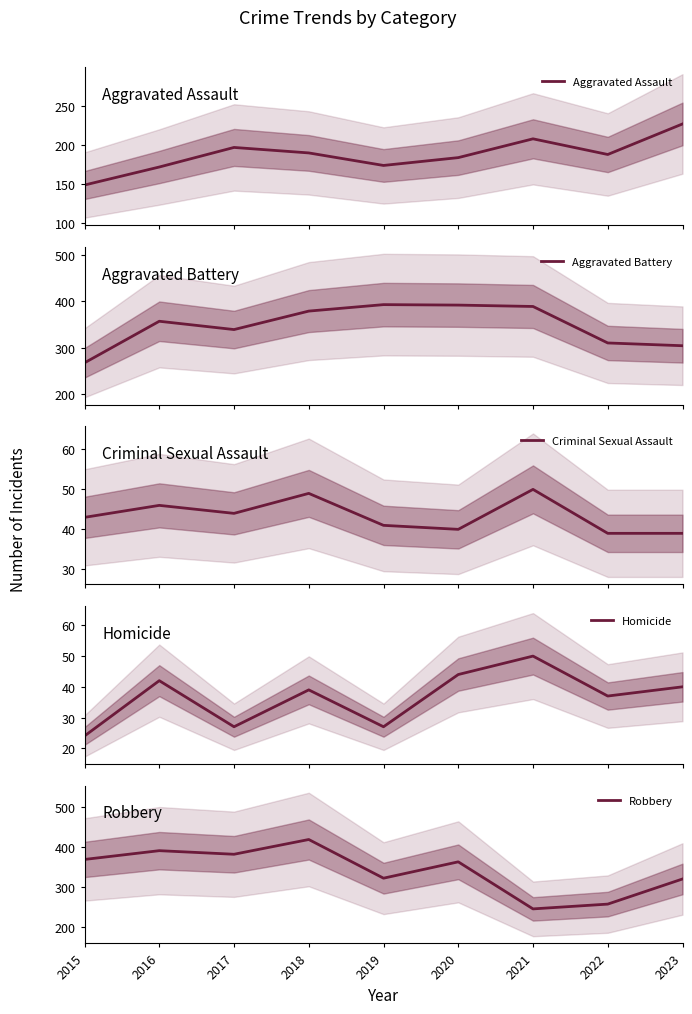

Read the Aggravated Assault value at 2017, to the nearest 10.

200